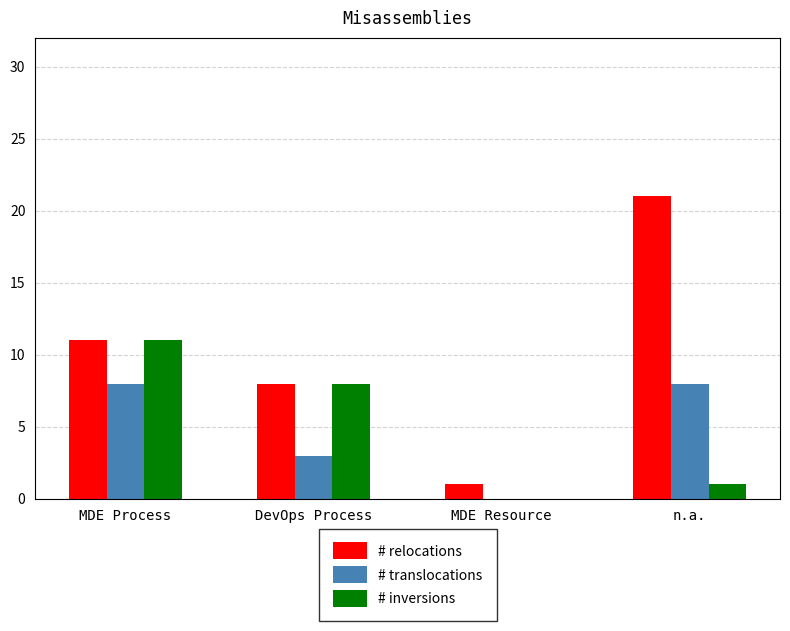

At which label is # inversions closest to 5?

DevOps Process